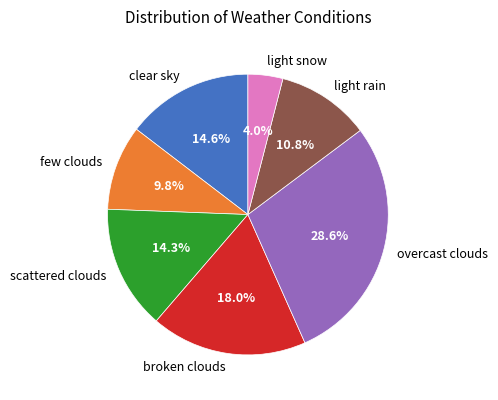

Is the sum of broken clouds and light snow greater than half?

No